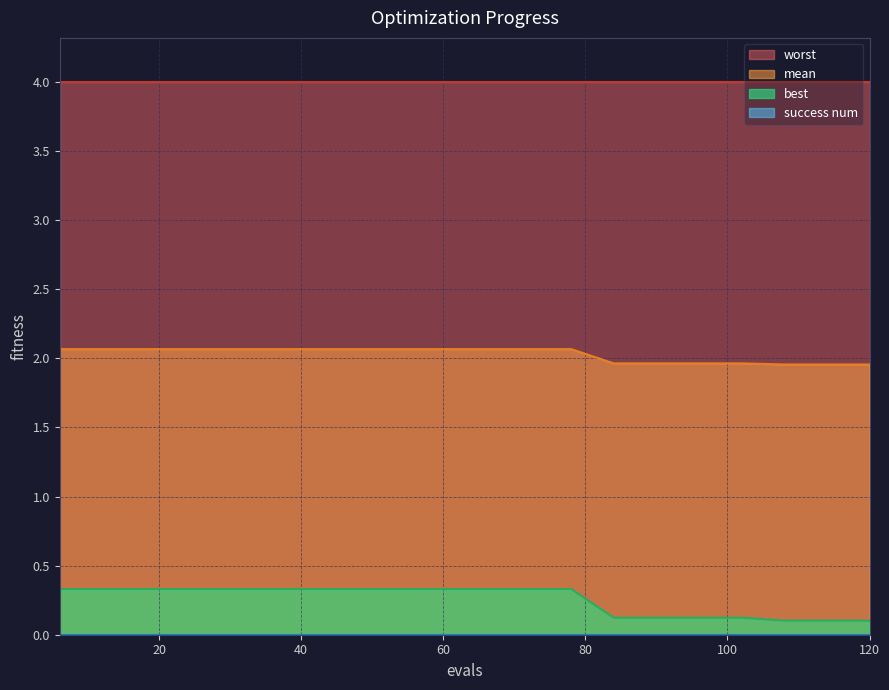

Read the mean value at 90.

2.0